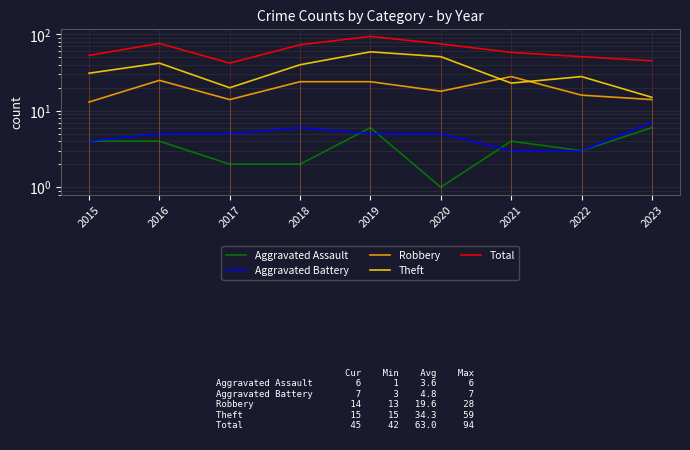

Is it true that Theft equals 92 at 2019?

False